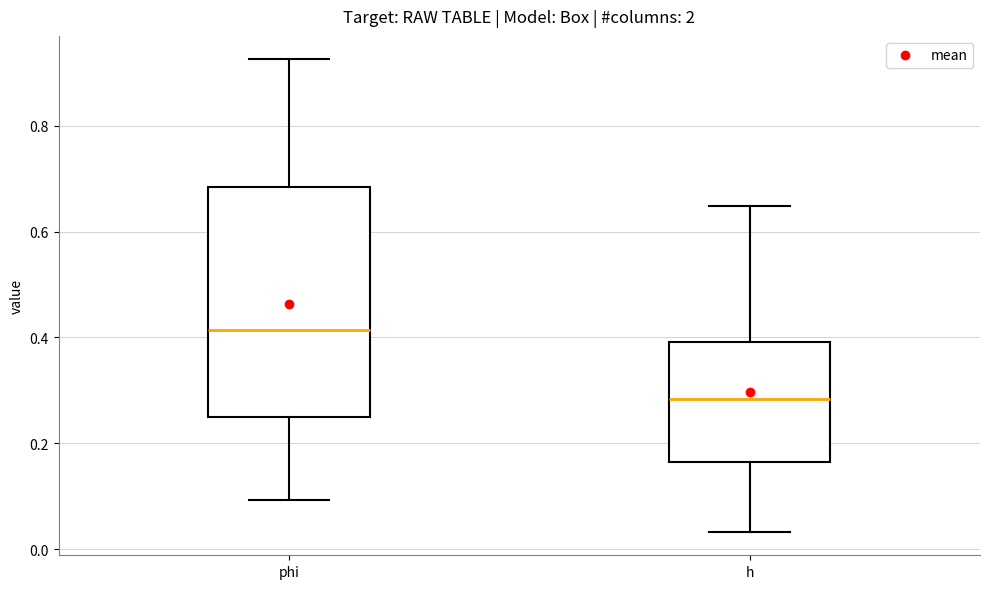

Which box is the tallest, from its lower edge to its upper edge?

phi